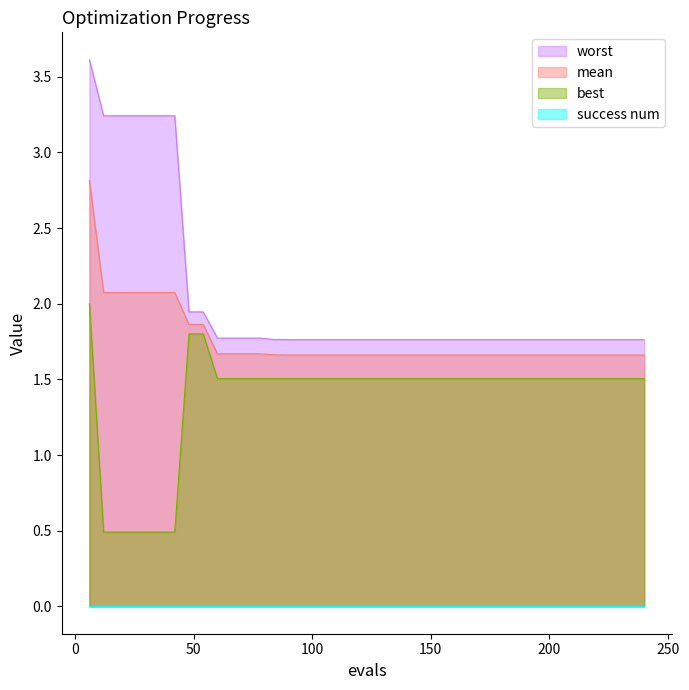

Which series has the widest spread of values?

worst